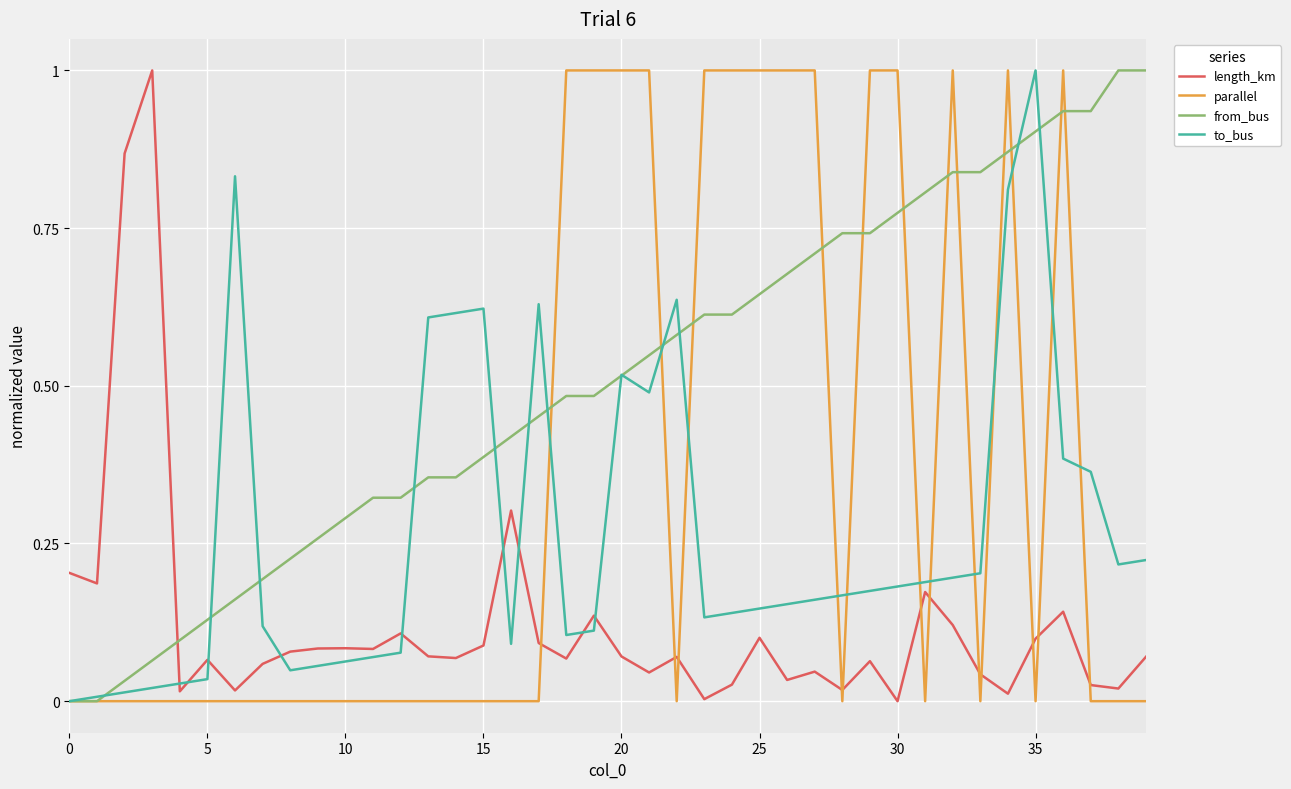

List the series in order of their overall mean, lowest first.

length_km, to_bus, parallel, from_bus